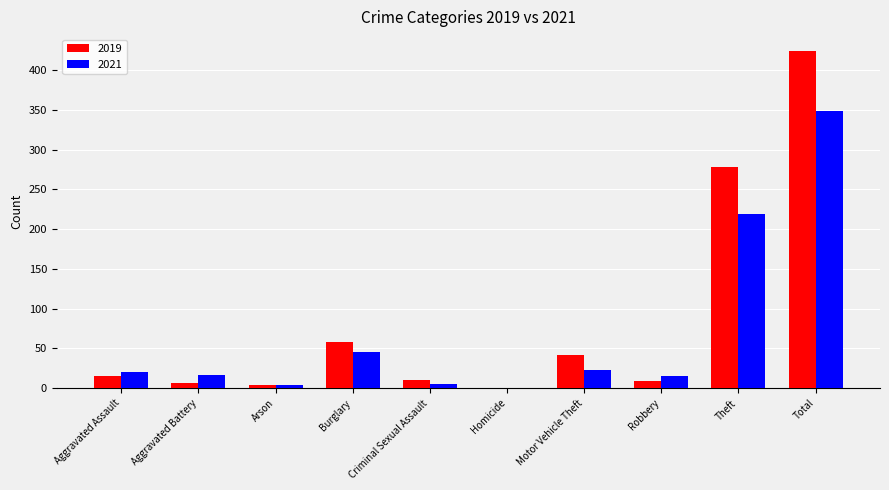

Where is 2021 nearest to the value 174?

Theft